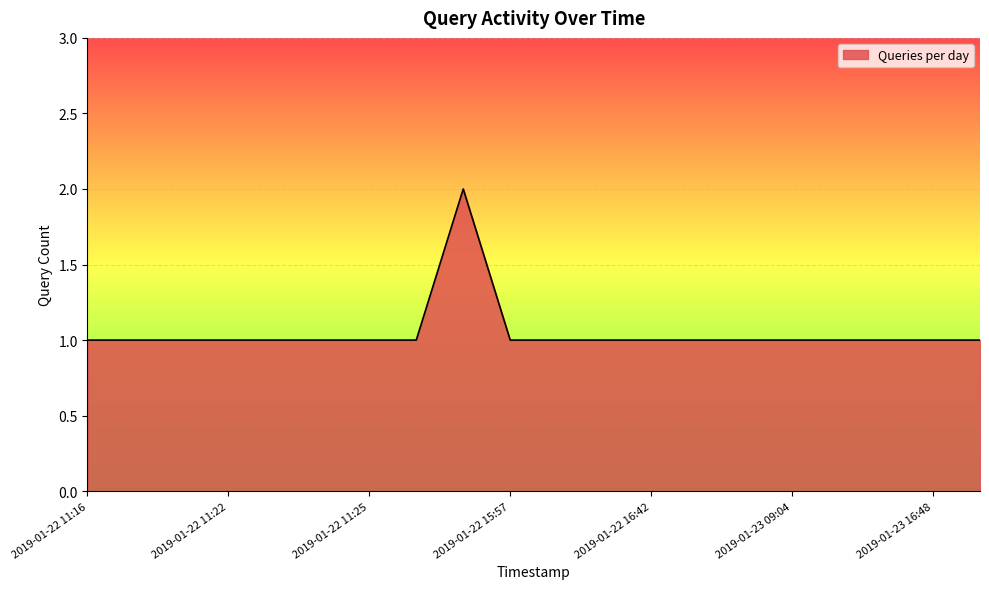

Reading left to right, transcribe all the data shown in this chart.

1	1	1	1	1	1	1	1	2	1	1	1	1	1	1	1	1	1	1	1